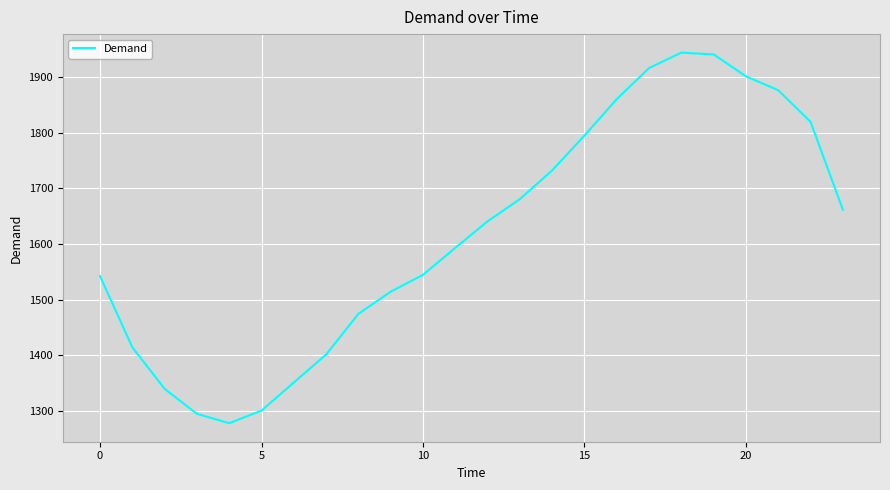

What is the minimum value shown in the chart?

1277.4